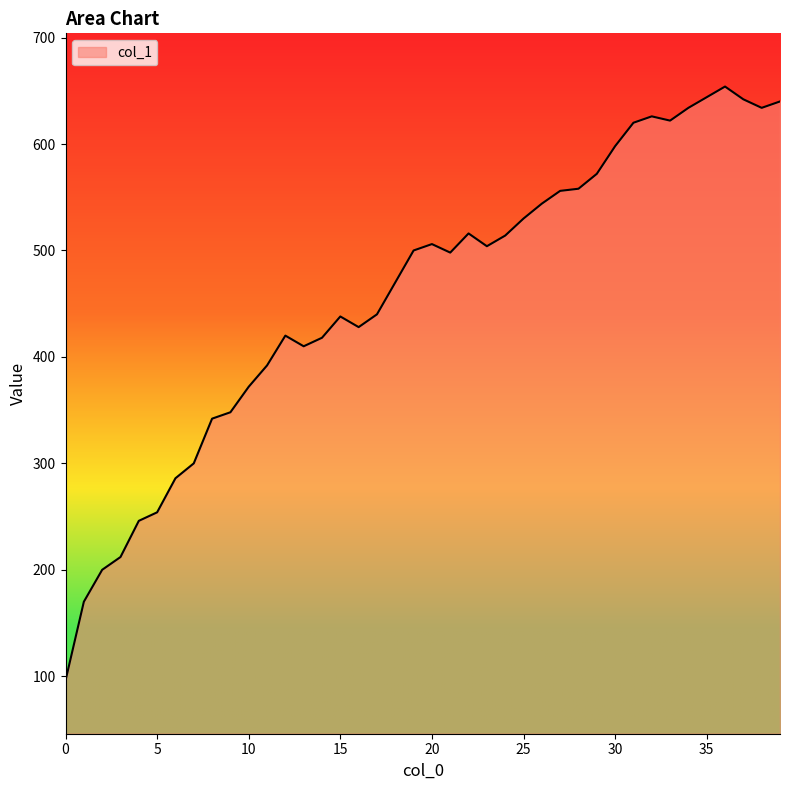

What is the greatest value displayed?

654